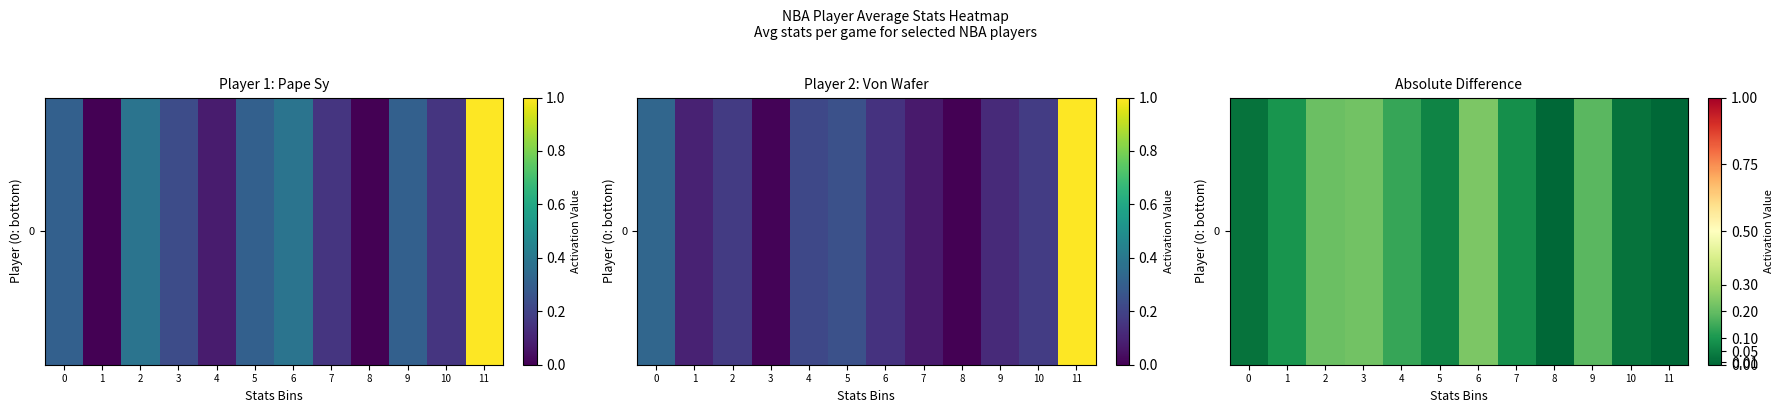

What is the difference between the maximum and minimum values?

0.2